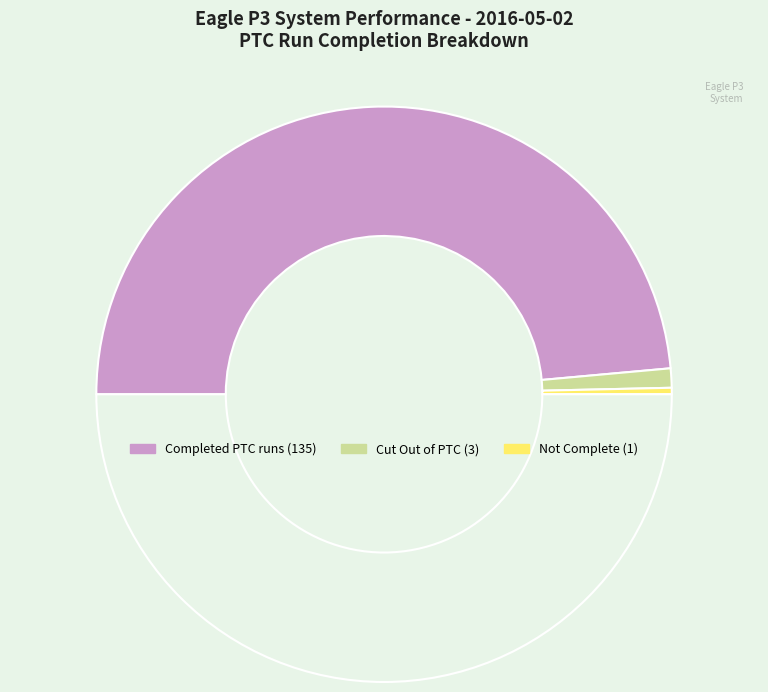

Count the number of slices in the pie.

4